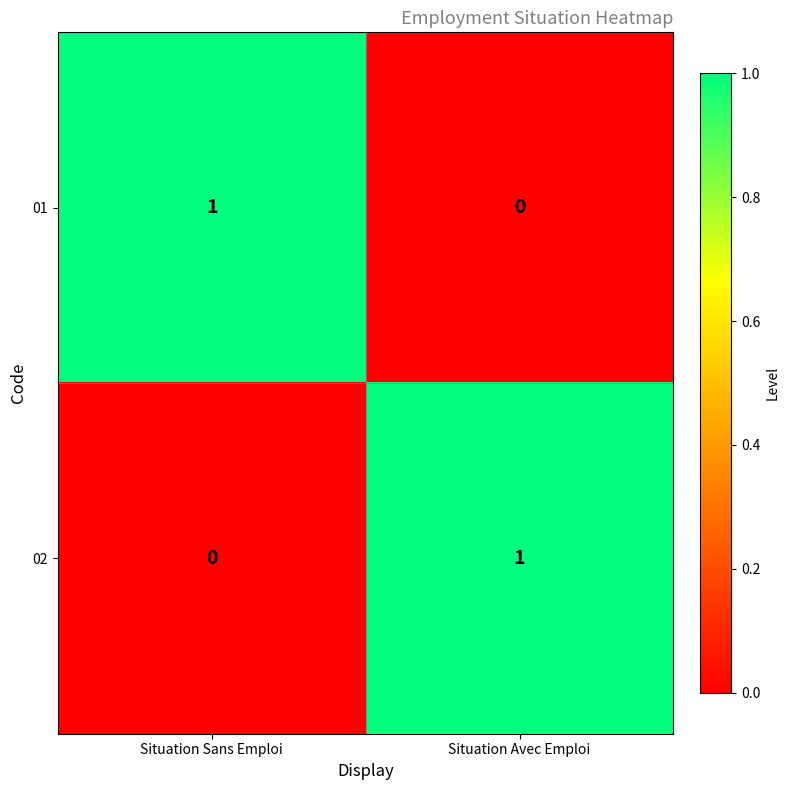

Reading left to right, extract all data points from this chart.

01: Situation Sans Emploi=1	Situation Avec Emploi=0
02: Situation Sans Emploi=0	Situation Avec Emploi=1